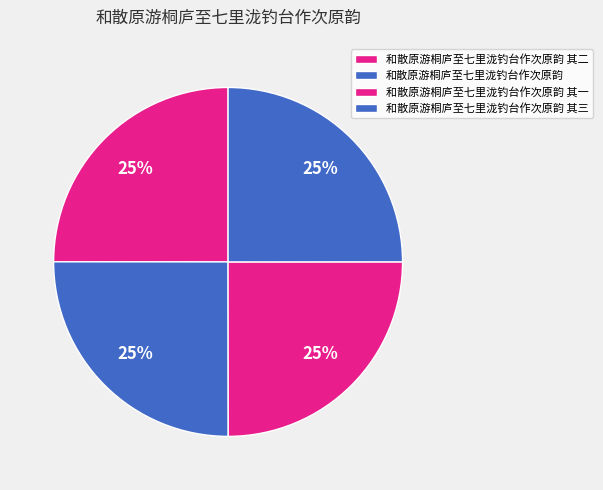

How many slices are in this pie chart?

4